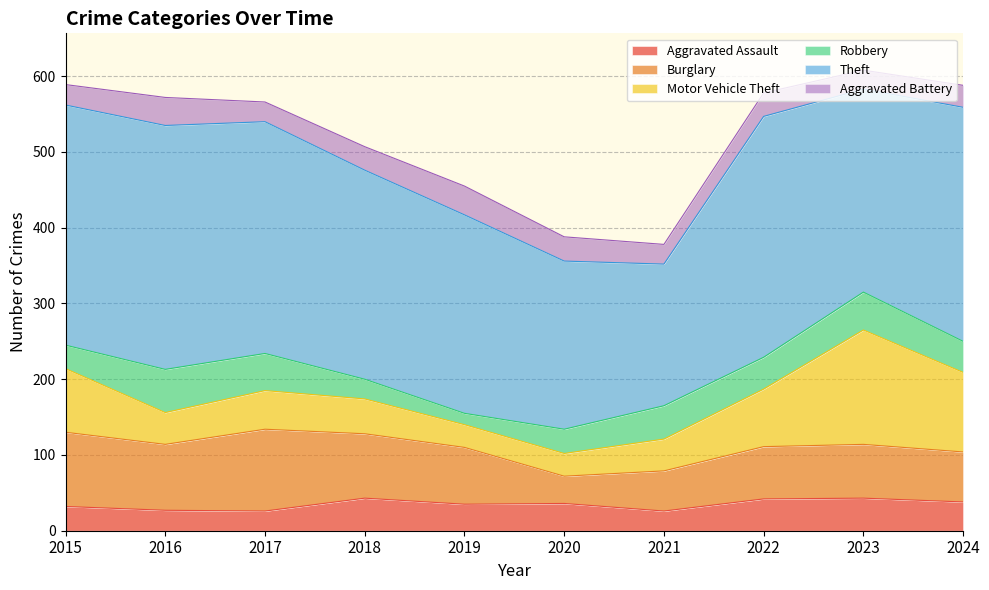

Reading left to right, list all the values displayed in this chart.

Aggravated Assault: 32	27	26	43	35	36	26	42	43	38
Burglary: 98	87	108	85	75	36	53	69	71	66
Motor Vehicle Theft: 84	42	51	46	30	30	42	76	151	105
Robbery: 31	57	49	26	15	32	44	42	50	41
Theft: 317	322	306	276	262	222	187	318	268	309
Aggravated Battery: 27	37	26	31	38	32	26	31	25	29